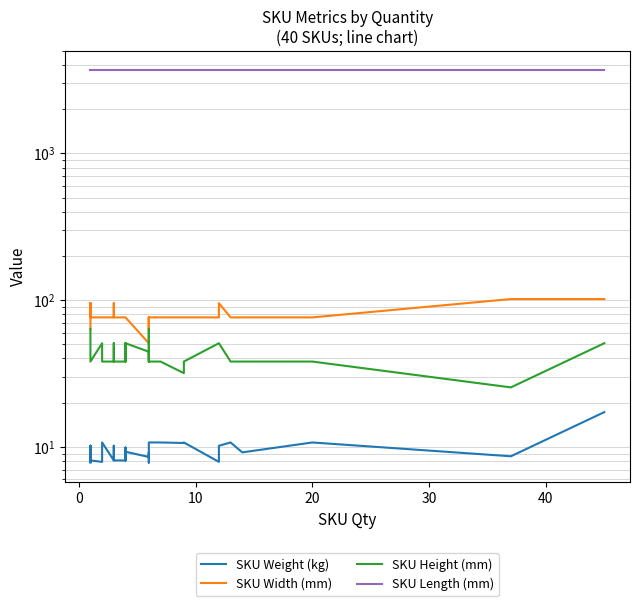

Is this an area chart (filled region under the line)?

No